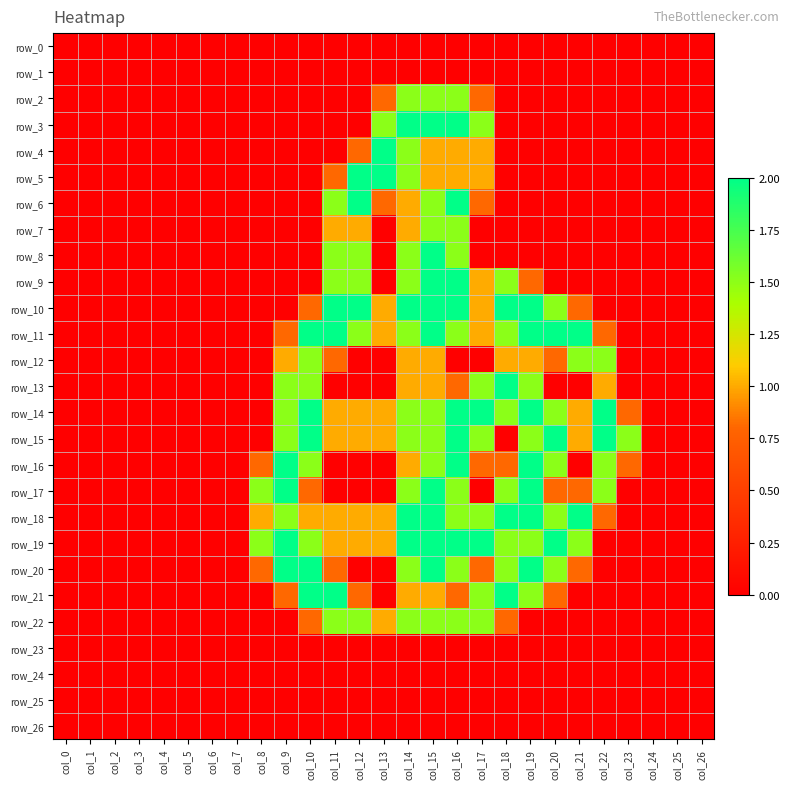

Count the number of data series in this chart.

27